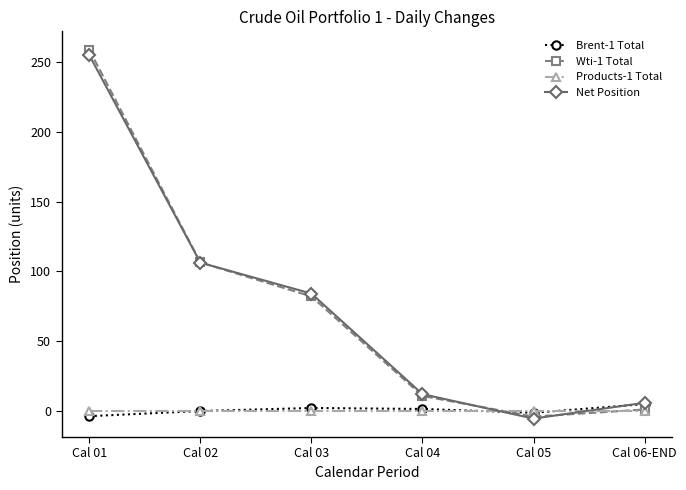

How many lines are shown in the chart?

4